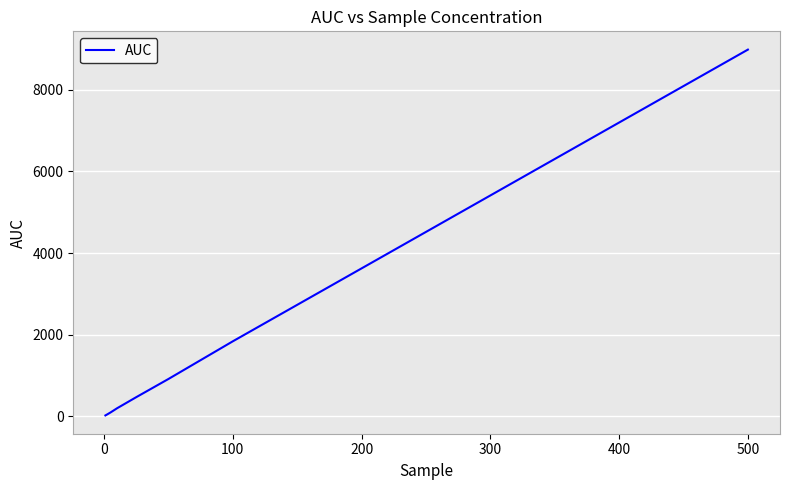

True or false: there are more than 2 points higher than both neighbors.

False